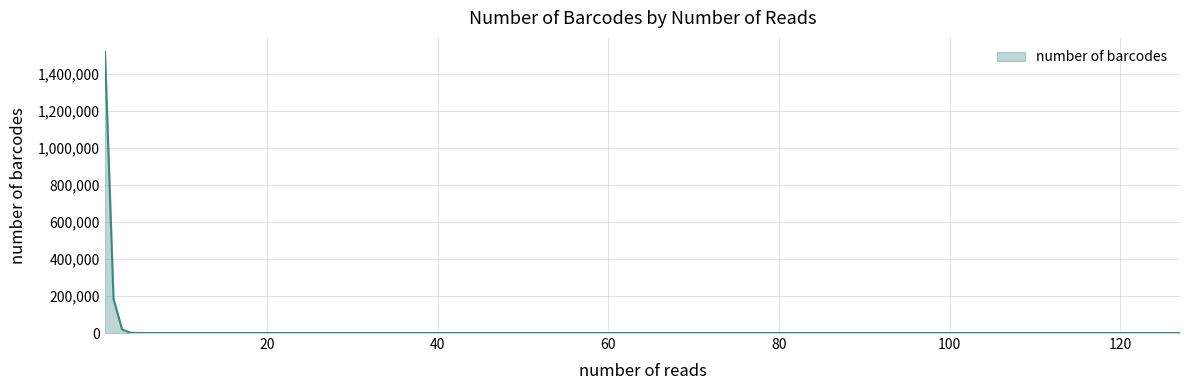

What is the maximum value shown in the chart?

1520006